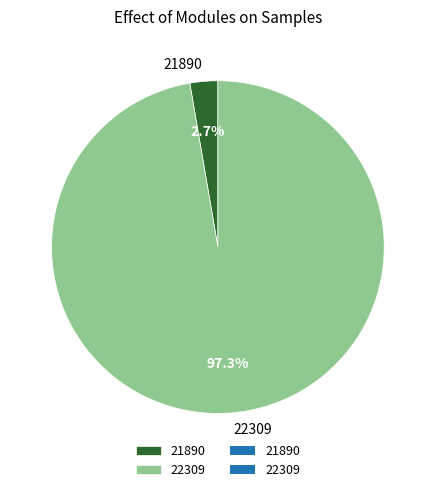

Is it true that 21890 is 3% of the pie?

True